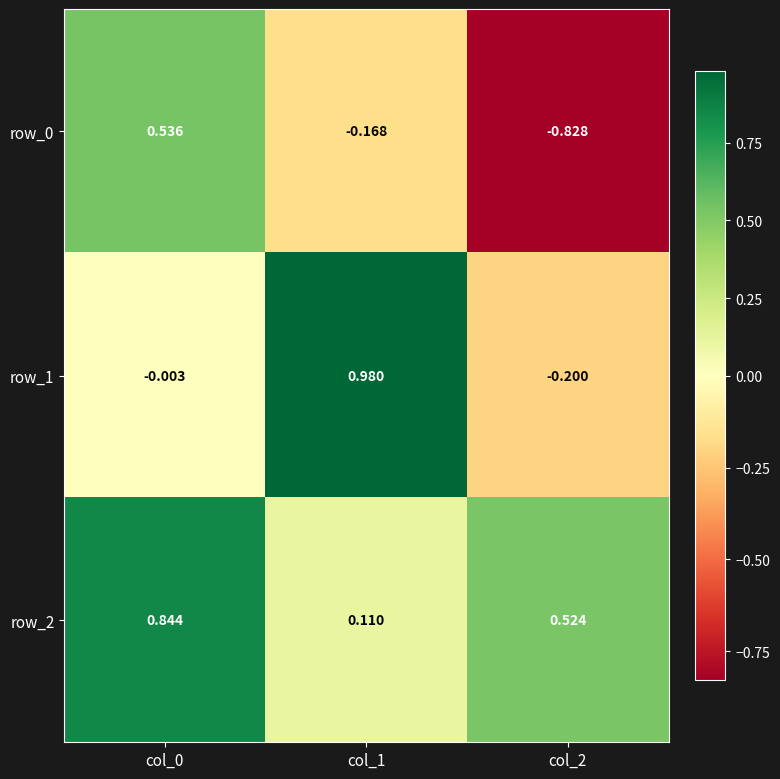

Is the value of row_2 at col_2 greater than the value of row_0 at col_1?

Yes